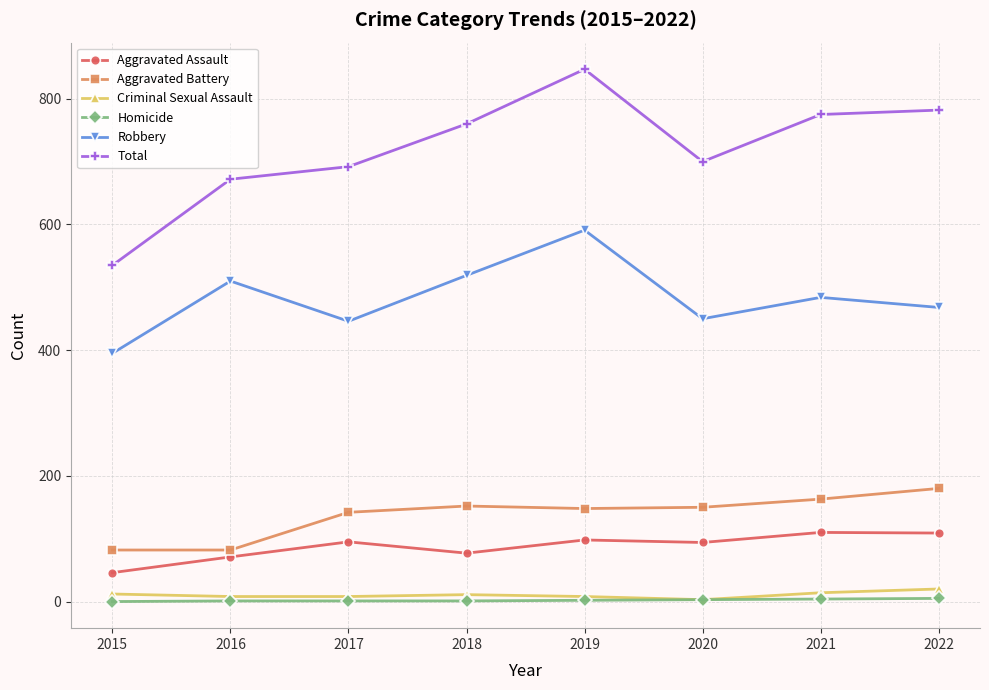

The value of Robbery at 2015 is 395. True or false?

True